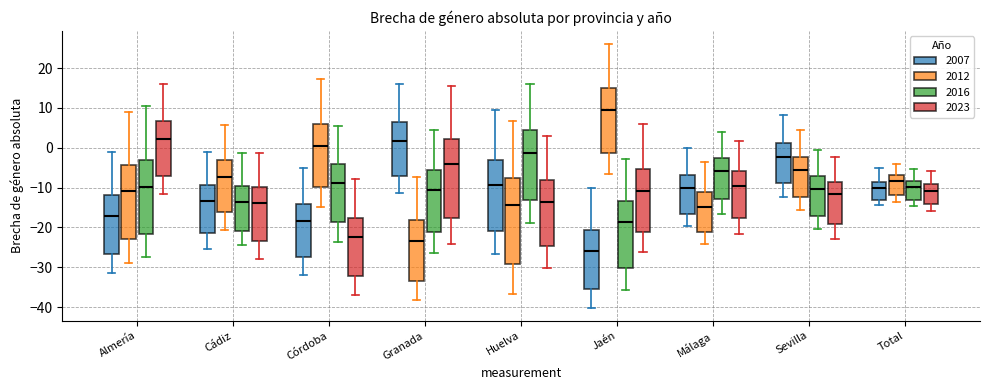

Which box's median line is the highest?

Jaén (2012)